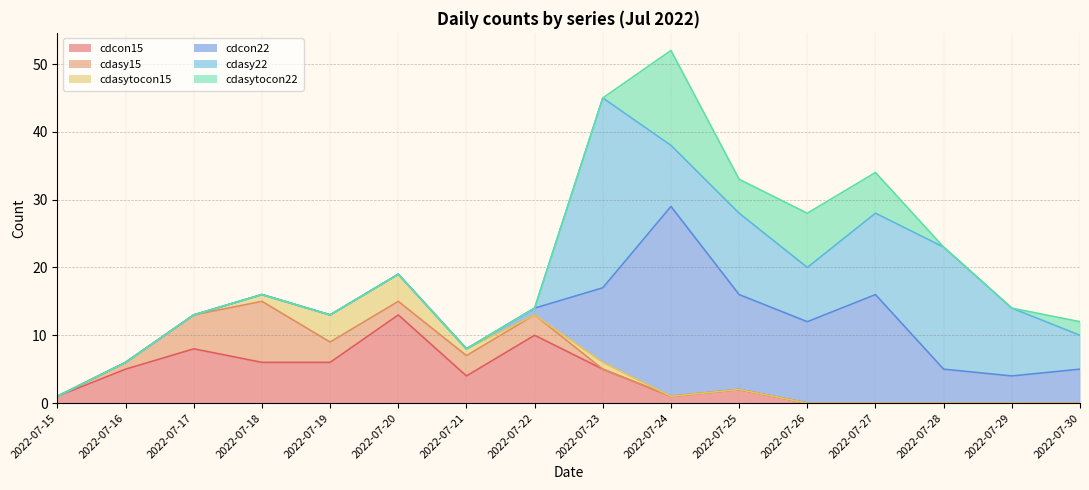

What is the average value of the cdasy22 series?

6